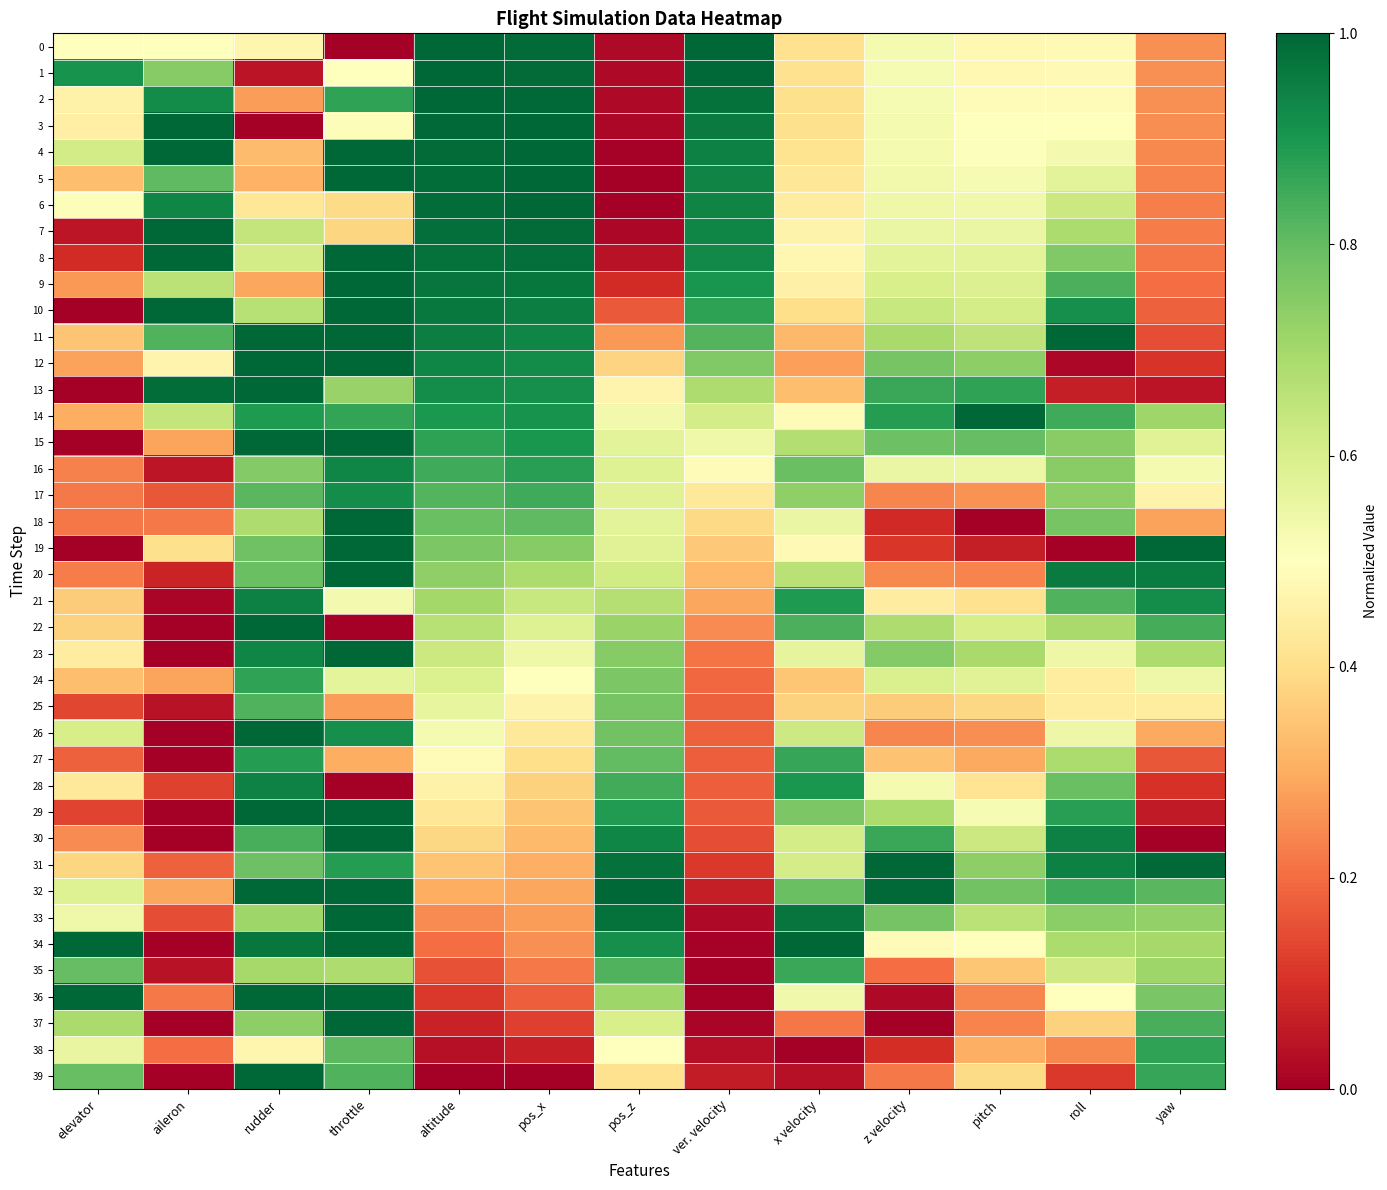

What is the spread (max minus min) of values at elevator?

1.0